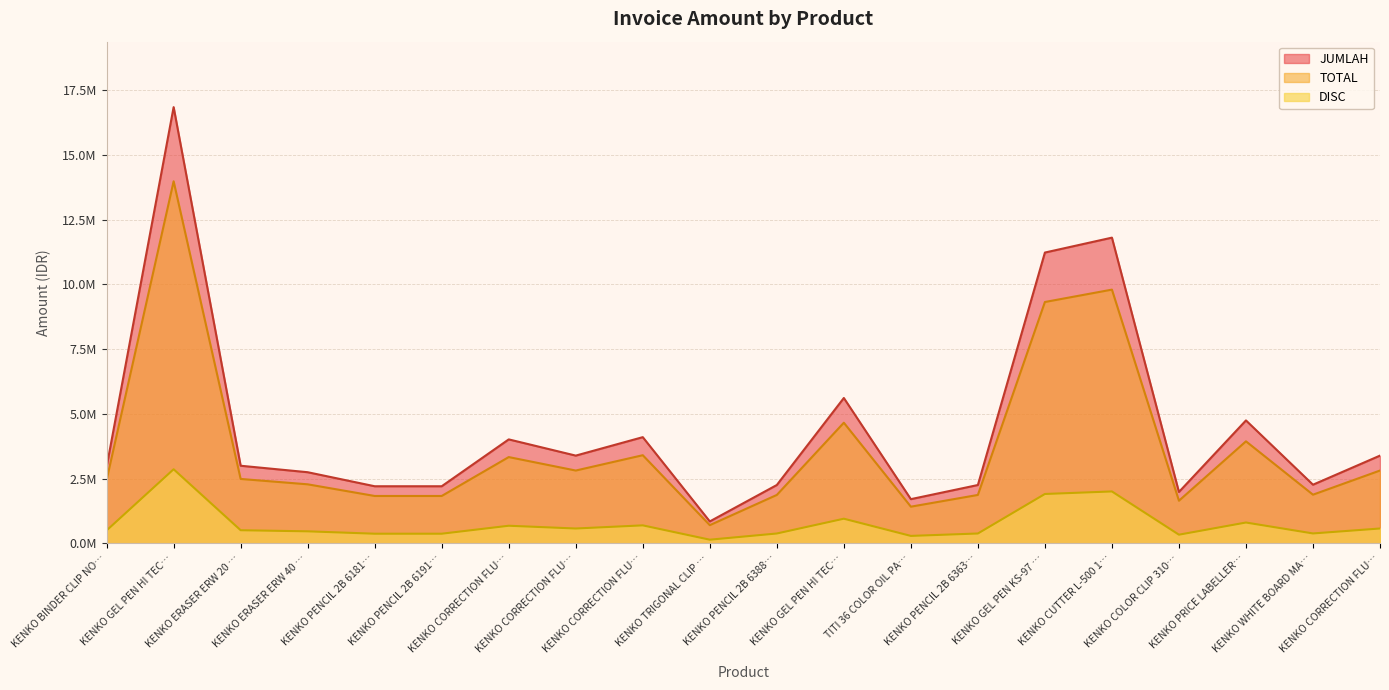

Does the chart display data point markers on the line(s)?

No